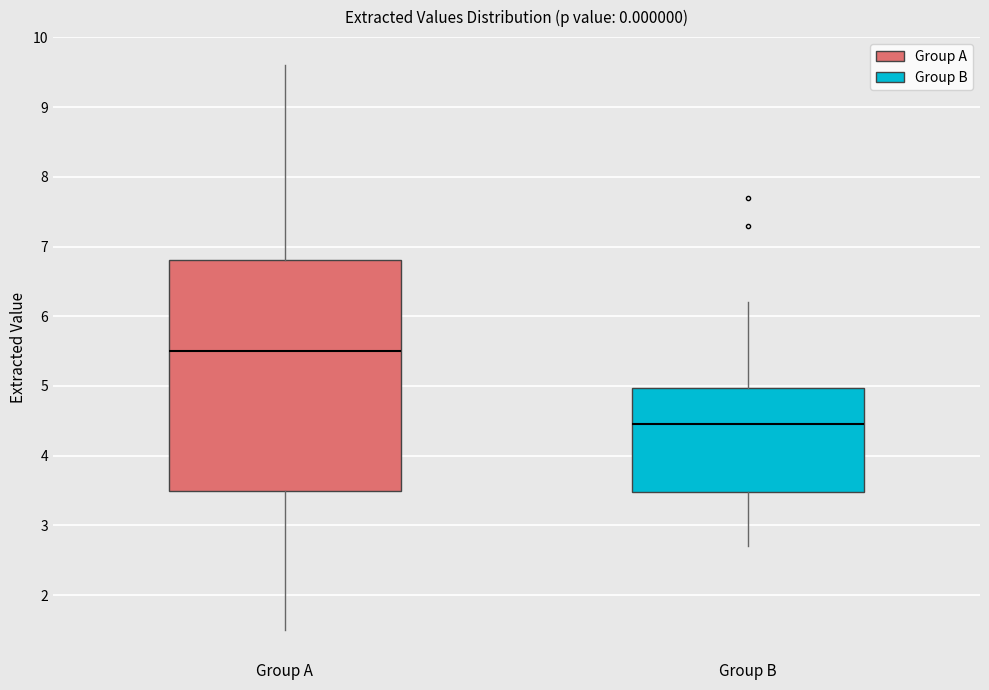

Which box's median line is the lowest?

Group B